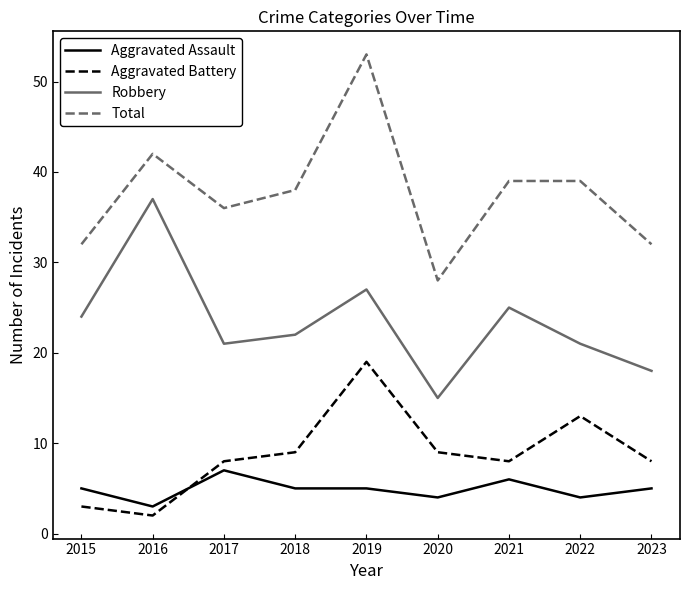

What is the difference between the highest and lowest values at 2017?

29